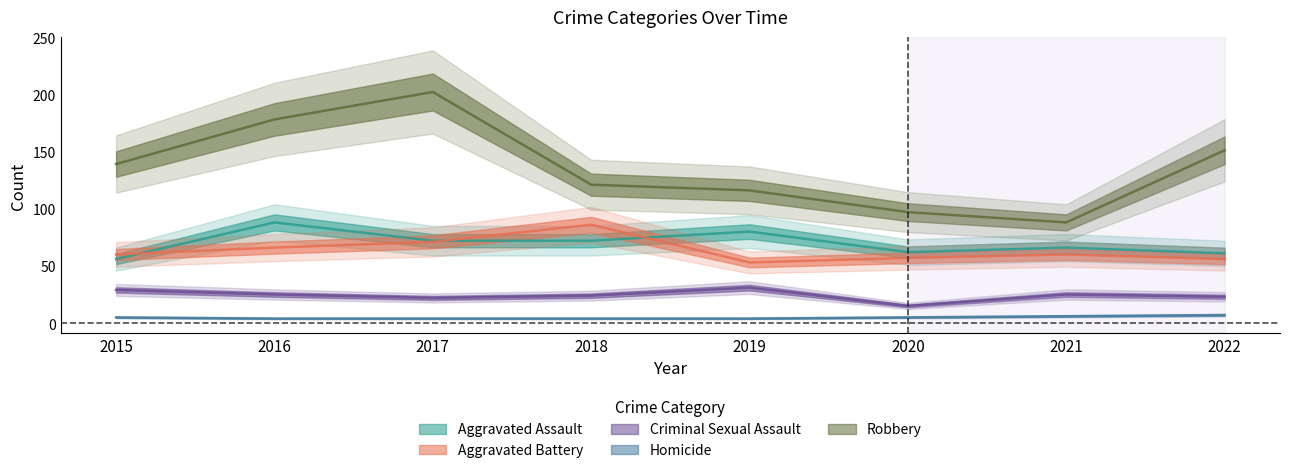

Between 2018 and 2019, which is larger?

2019